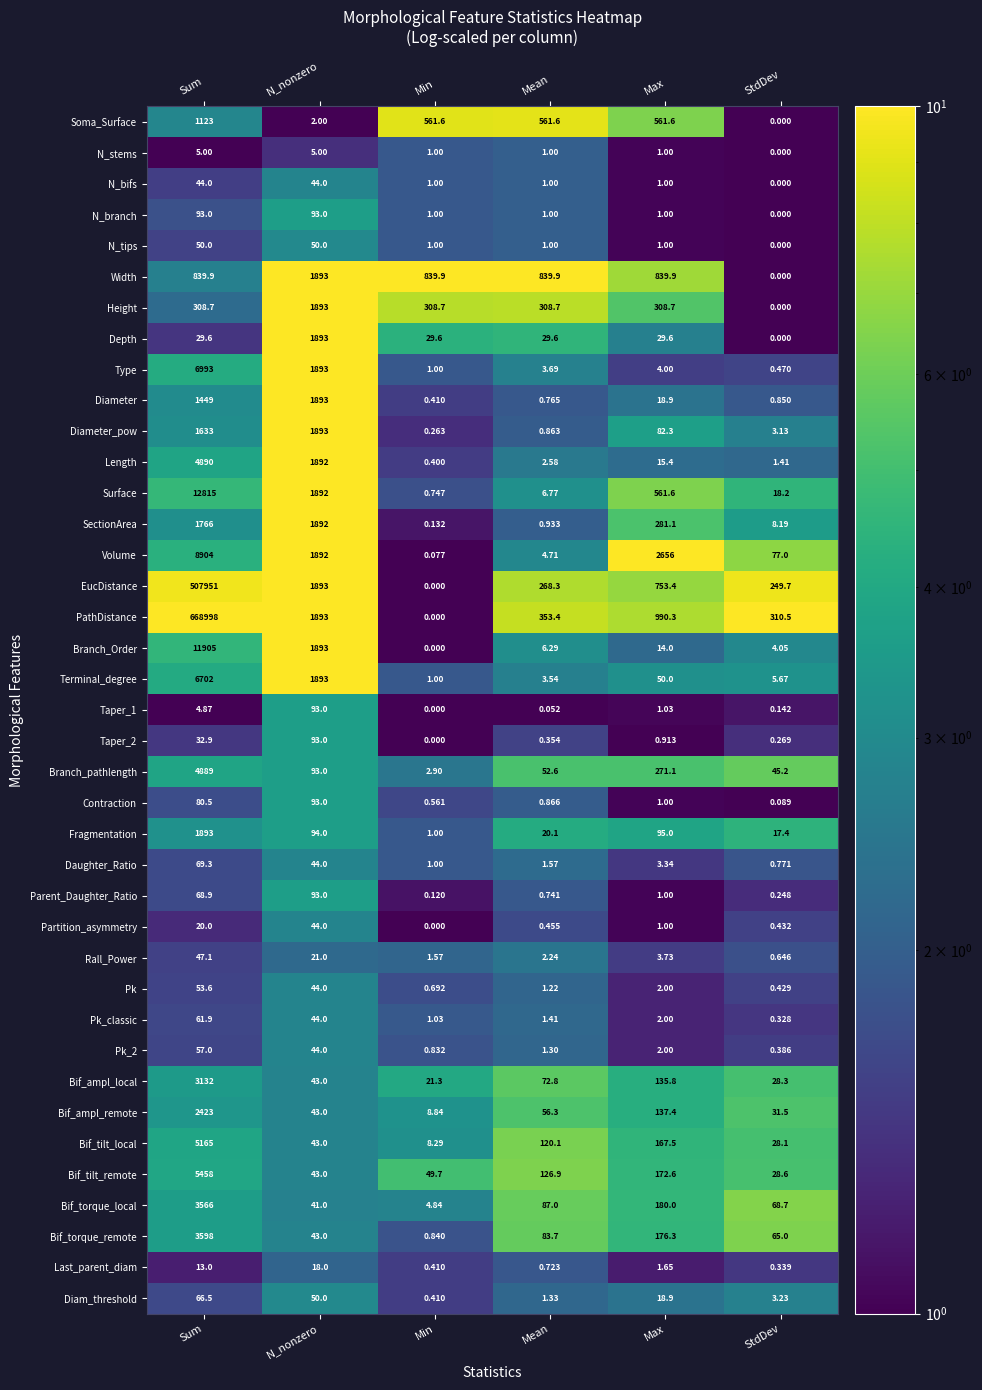

At which category is the sum across all series the highest?

Sum